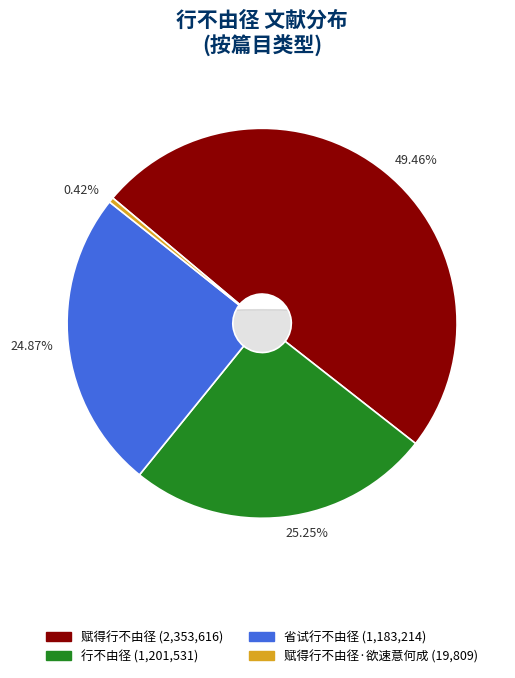

Which category has the biggest portion of the pie?

赋得行不由径